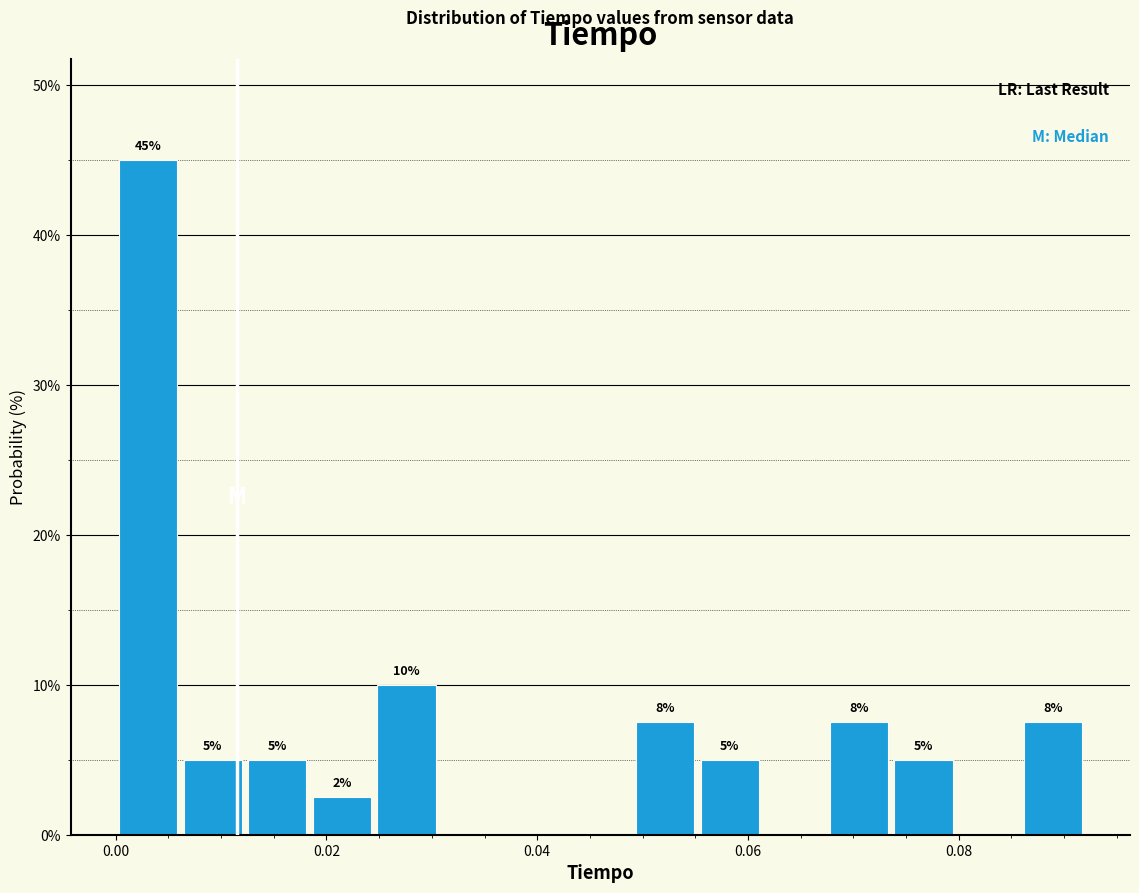

Around what value on the x-axis is the tallest bar? Give the approximate position of its centre, as read against the axis.

0.004